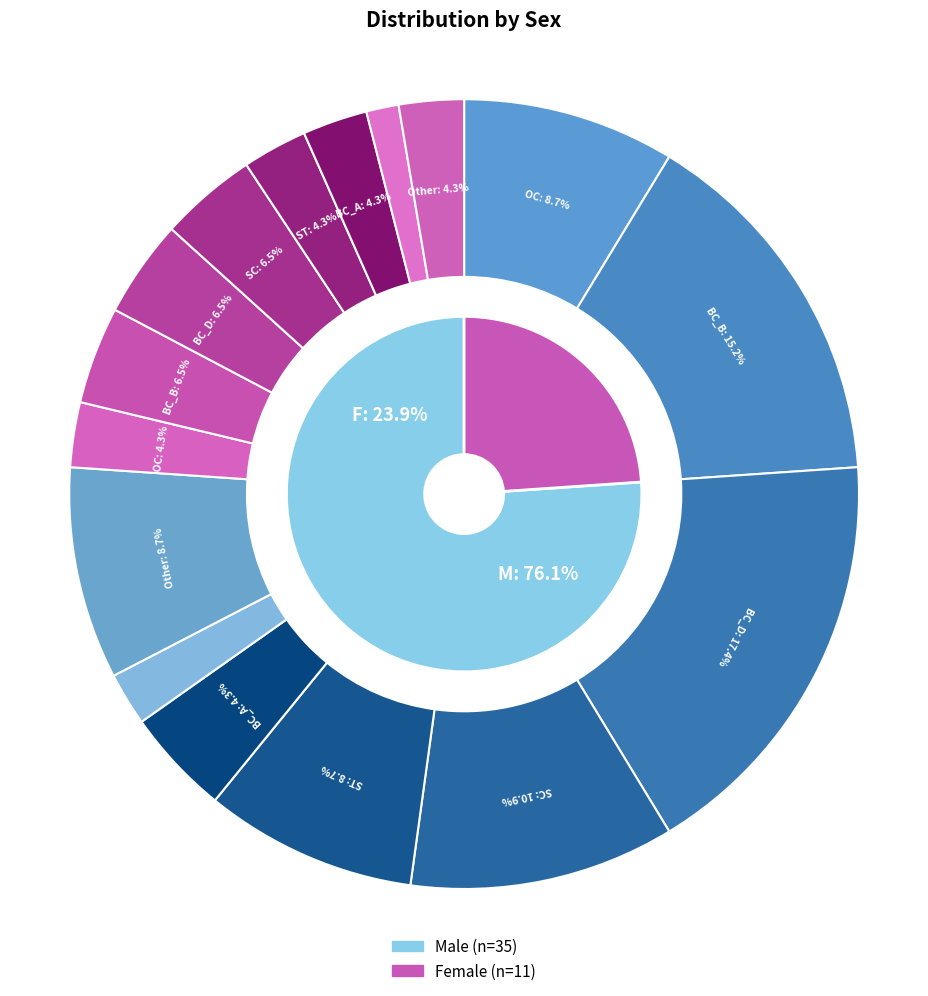

Is it true that M is 76% of the pie?

True